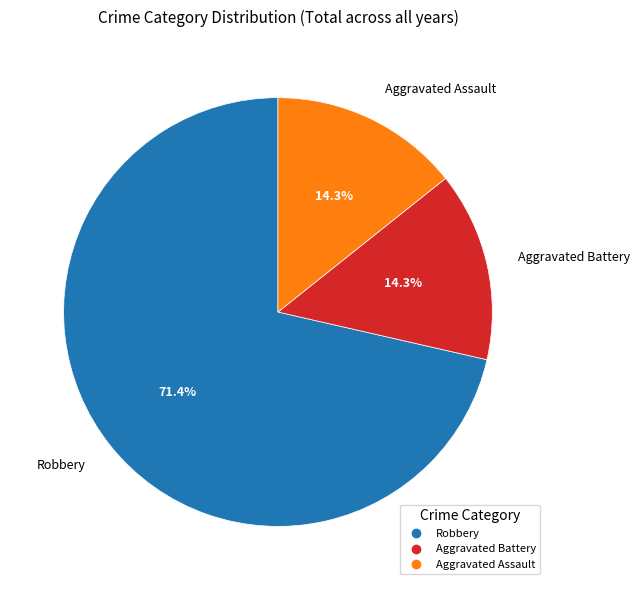

Is Aggravated Assault the majority of the pie?

No